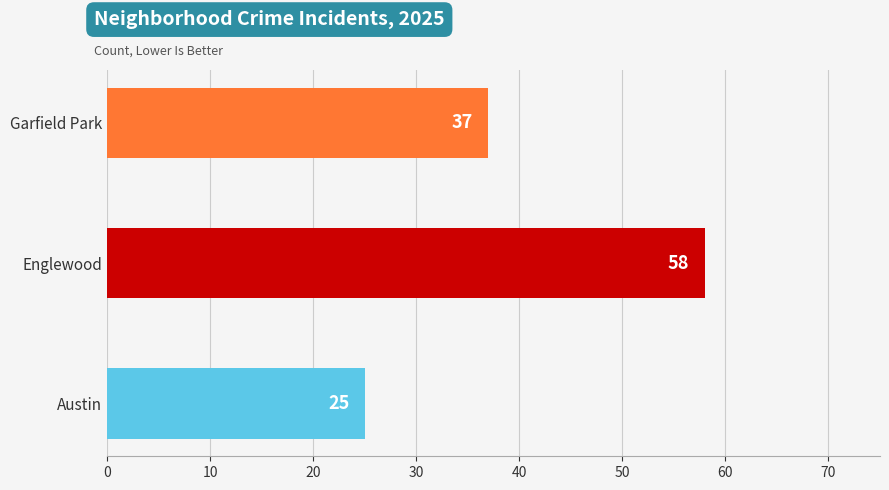

How many series are shown in this chart?

1